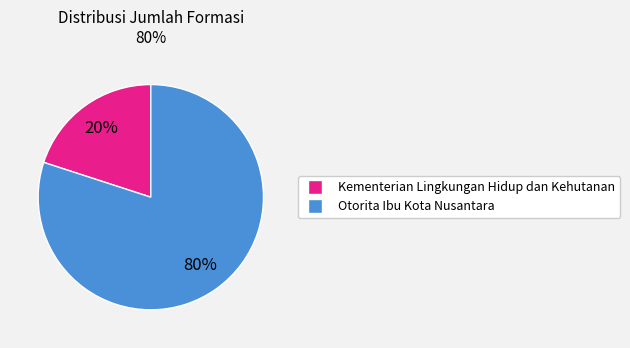

Does any single category account for the majority?

Yes